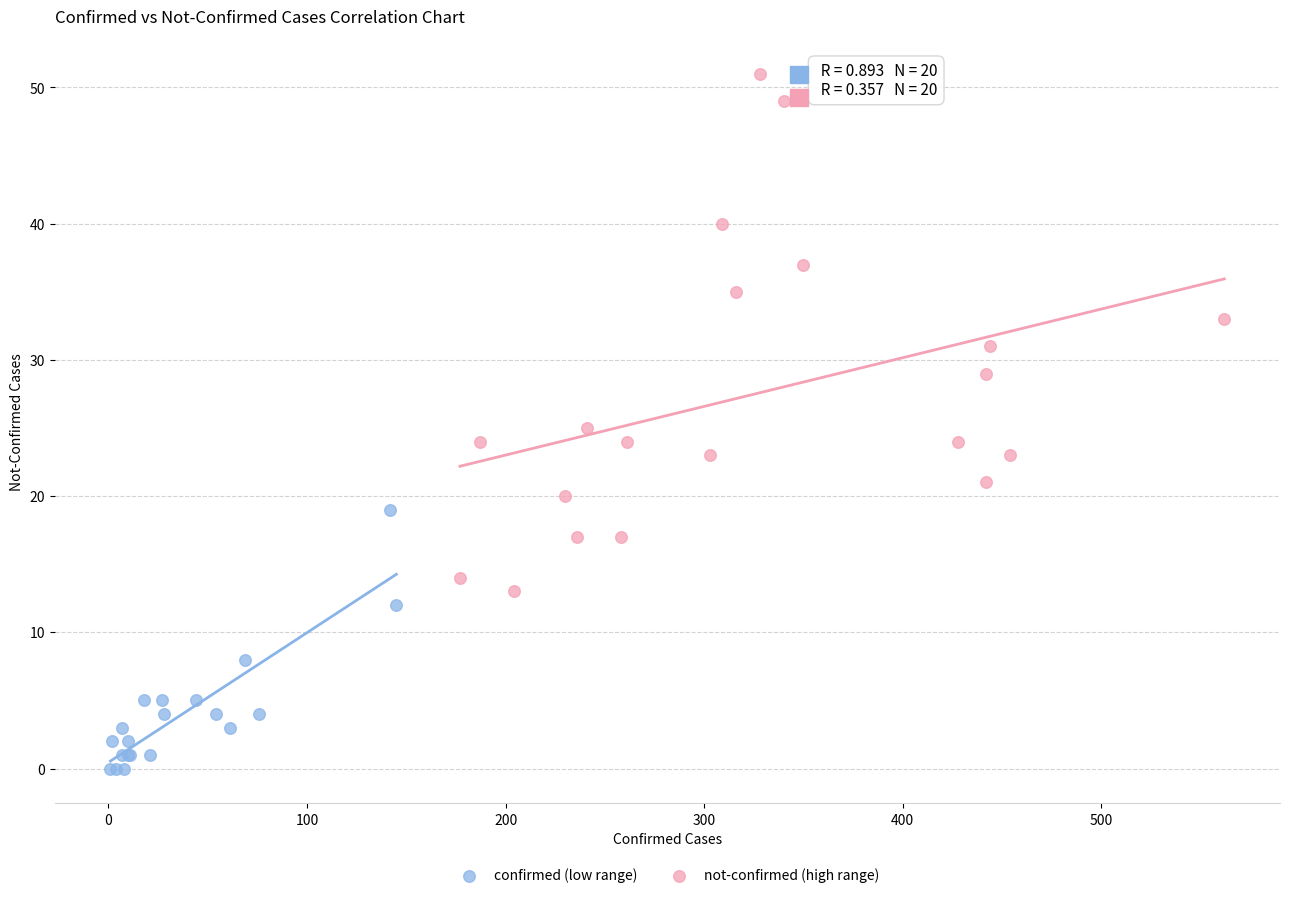

Which series reaches the maximum Y coordinate?

not-confirmed (high range)